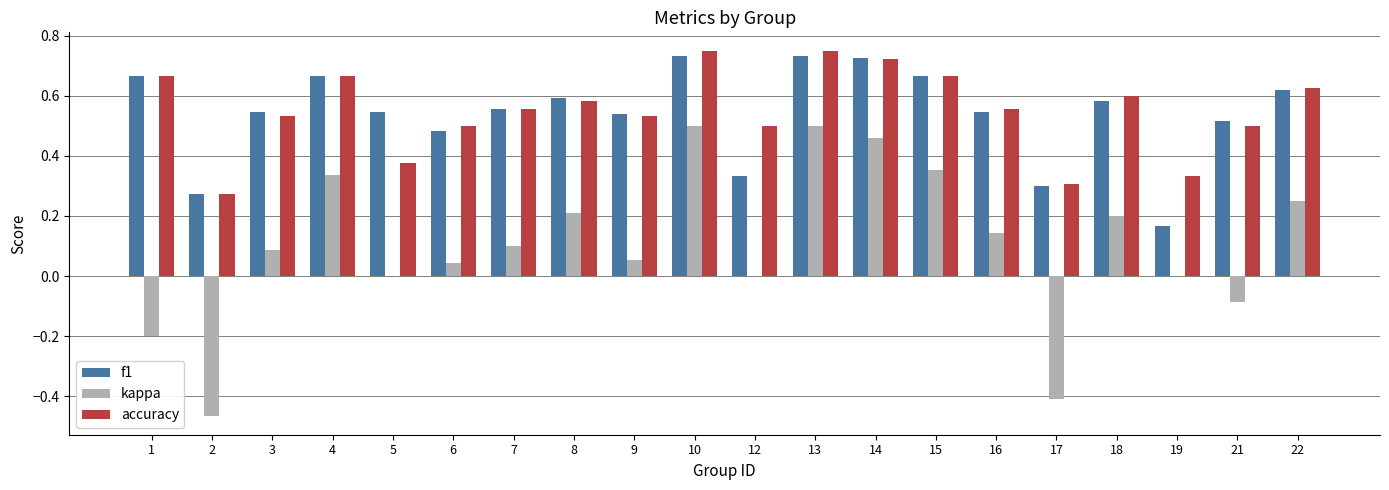

What are all the series names shown in the legend?

f1, kappa, accuracy